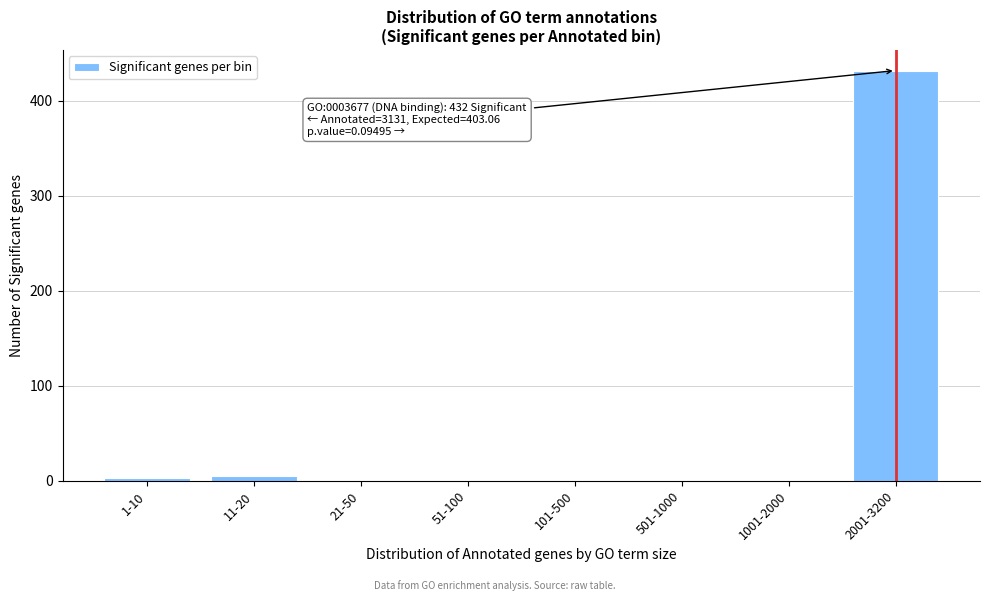

Reading left to right, extract all data points from this chart.

1-10=3	11-20=5	21-50=0	51-100=0	101-500=0	501-1000=0	1001-2000=0	2001-3200=432